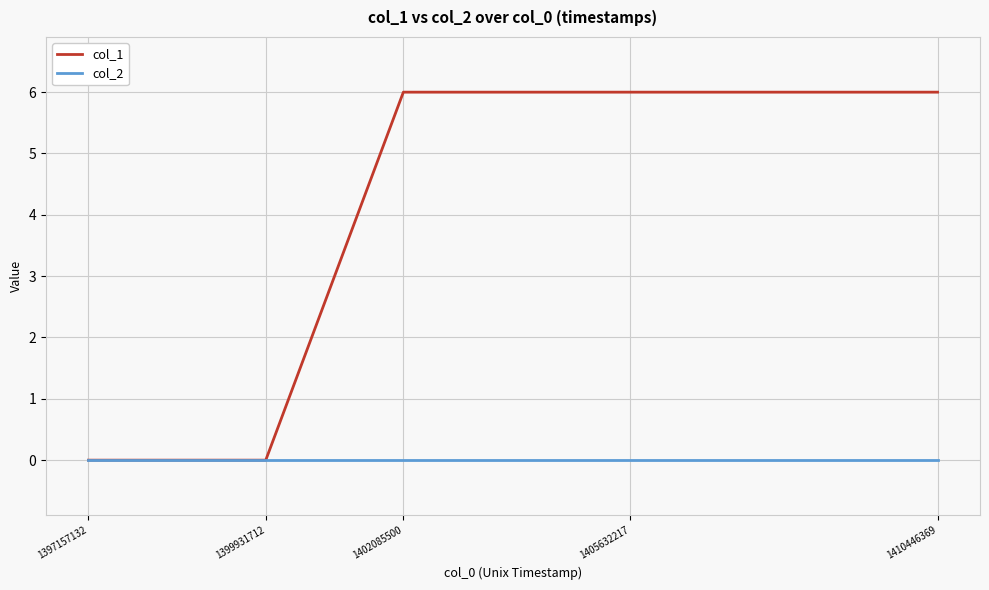

Which series has the largest total across all categories?

col_1